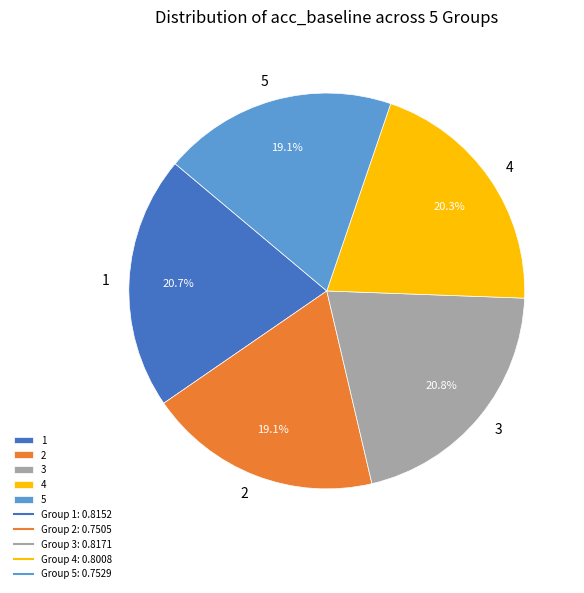

Is the sum of 4 and 5 greater than half?

No